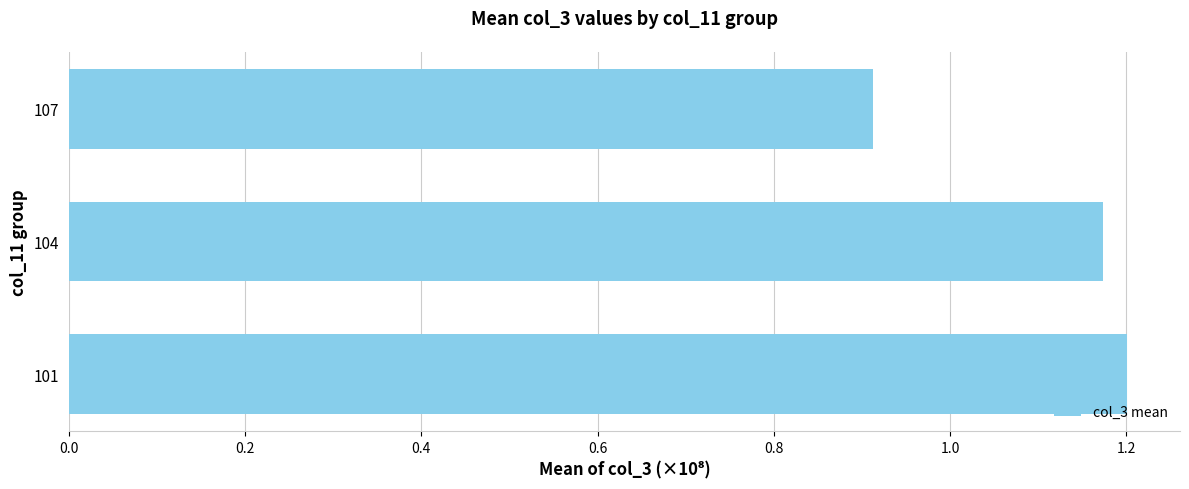

What is the average value?

1.1